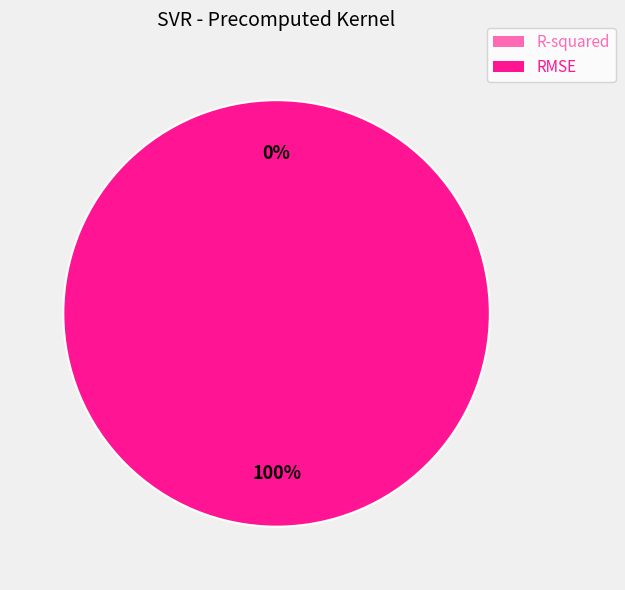

Count the number of slices in the pie.

2